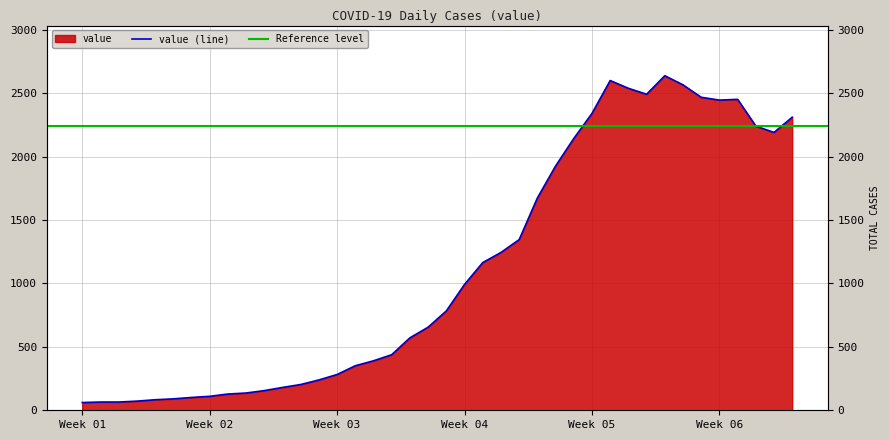

What position from the left is 2020-03-23?

26